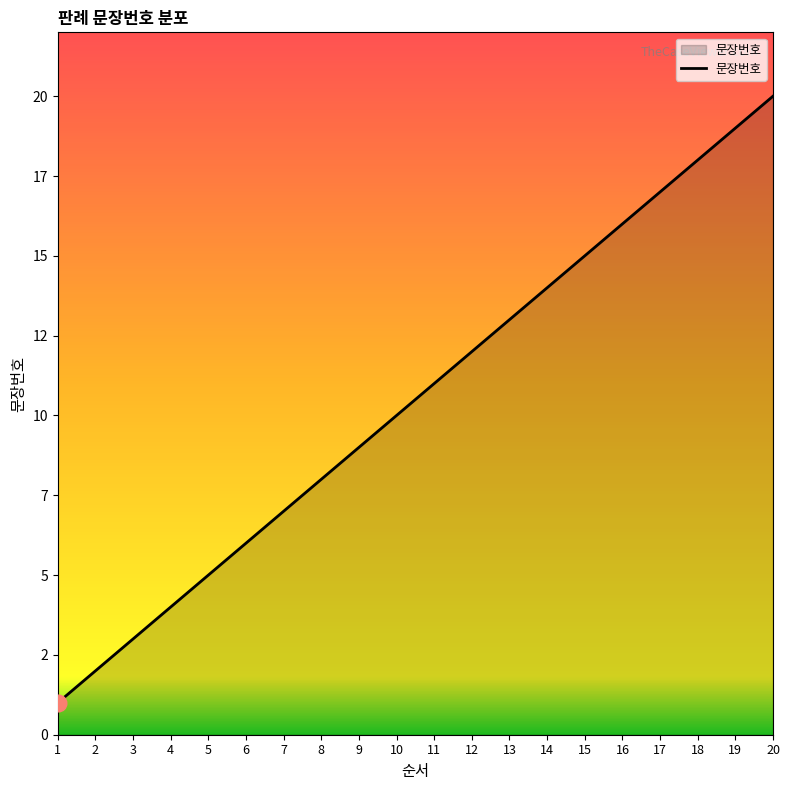

Does the chart display data point markers on the line(s)?

No